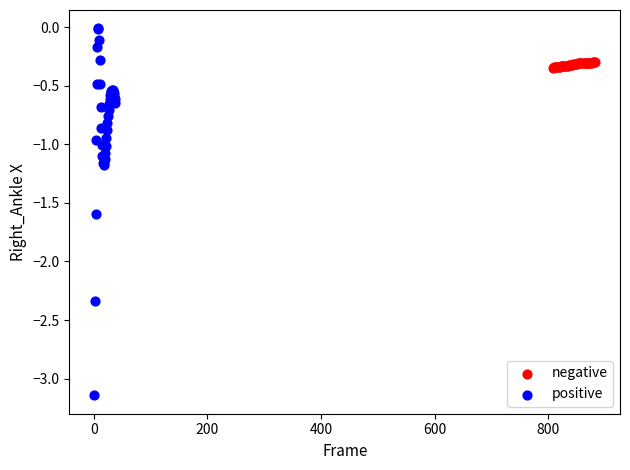

Which series contains the lowest Y value?

positive